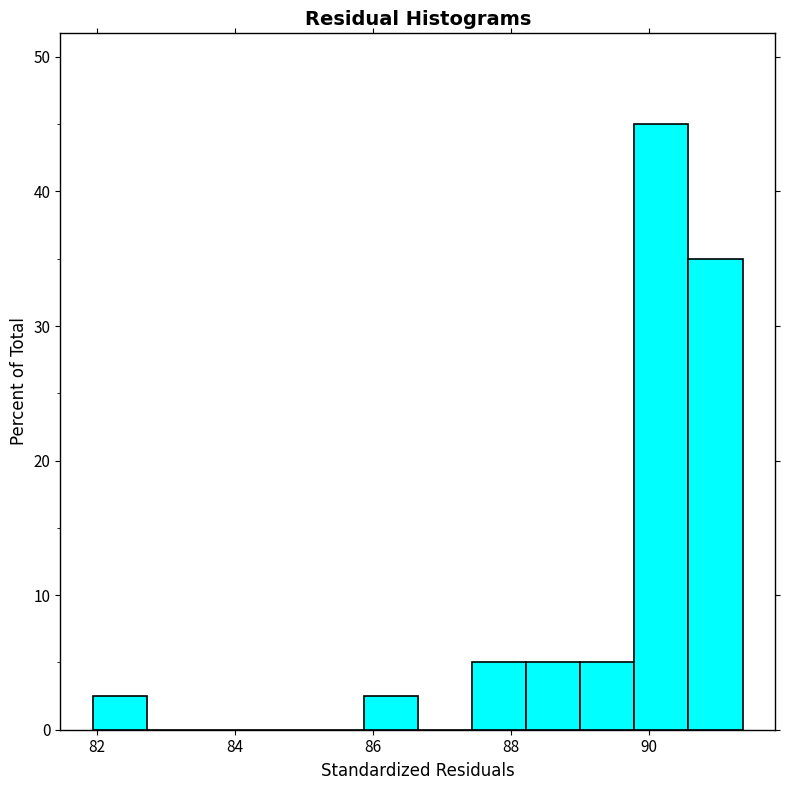

Around what value on the x-axis is the tallest bar? Give the approximate position of its centre, as read against the axis.

90.2